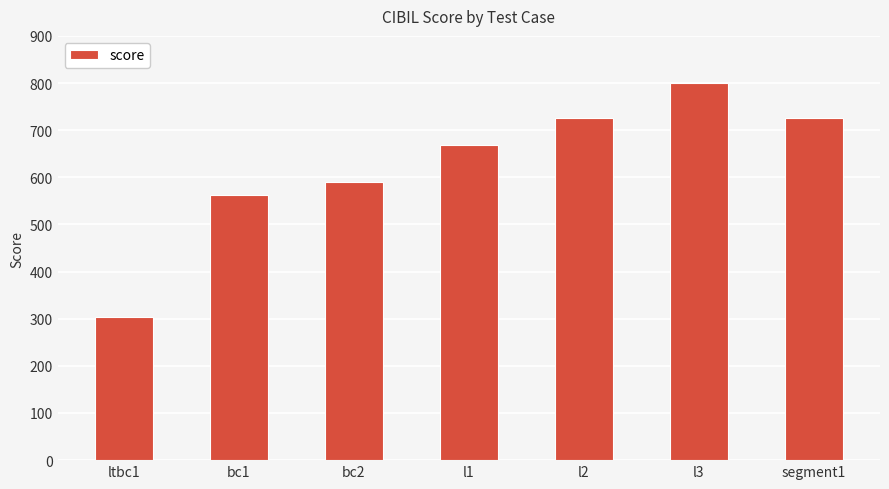

How many bars are there in total?

7